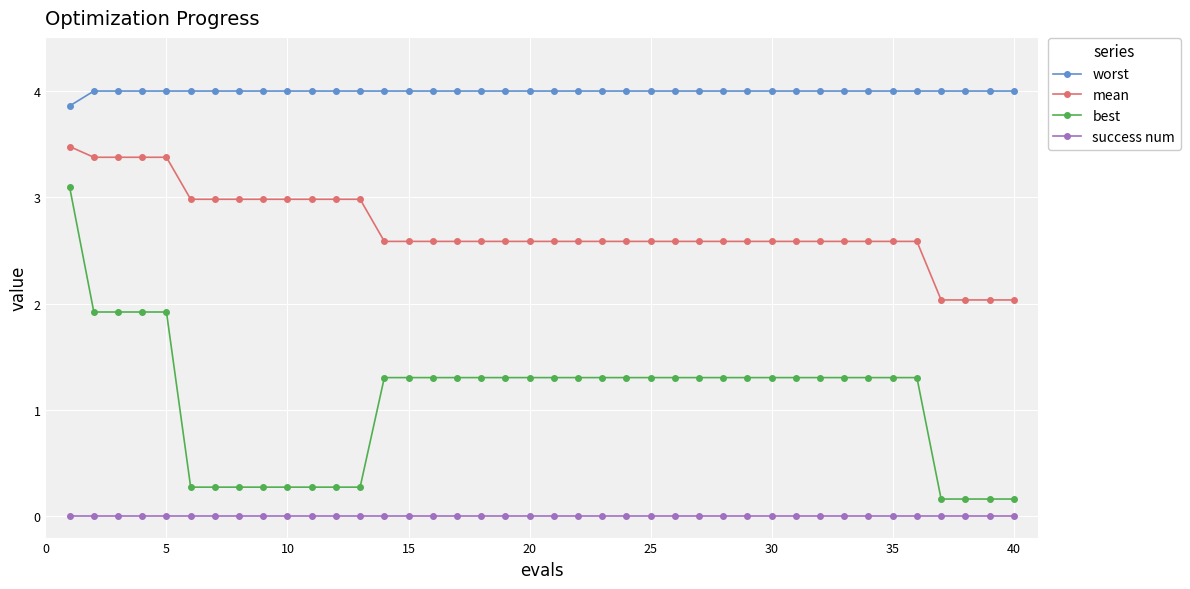

Which series has the widest spread of values?

best